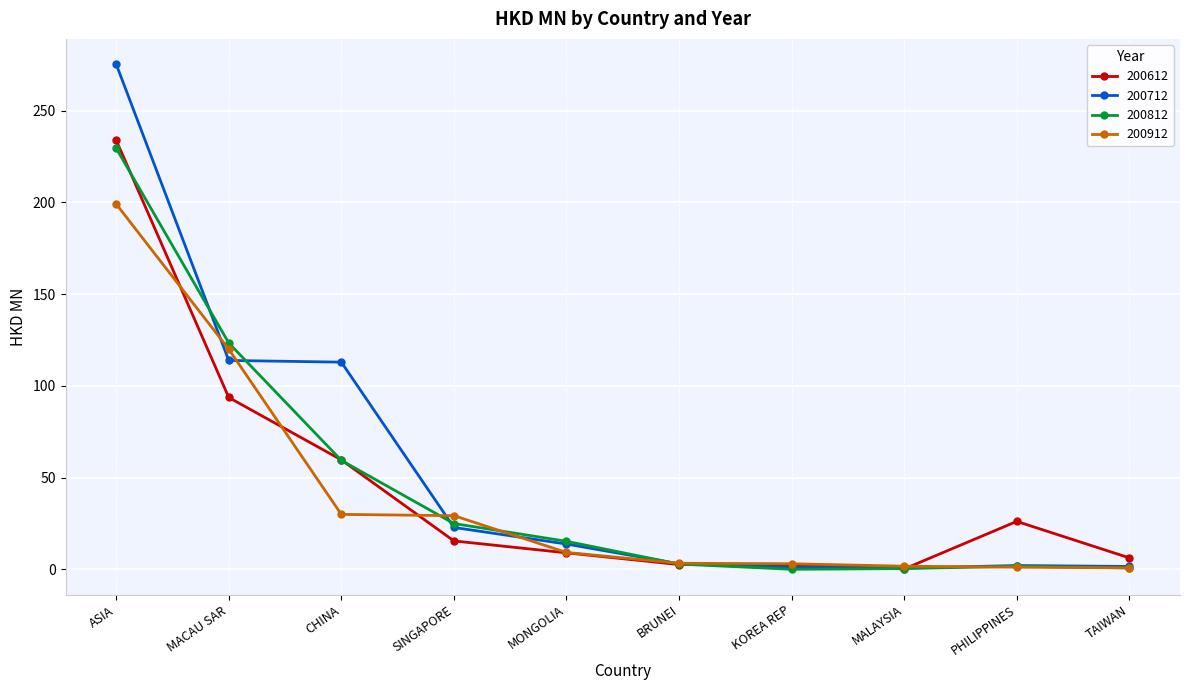

What is the greatest value displayed?

275.4